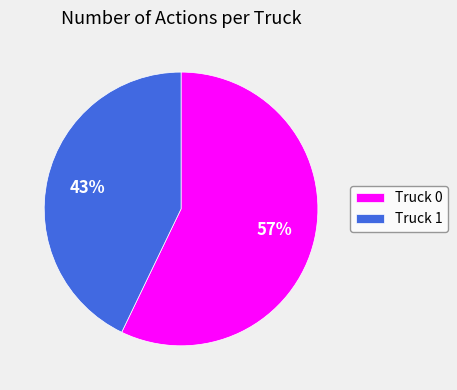

To the nearest percent, what is the difference between the Truck 0 and Truck 1 slice percentages?

14%